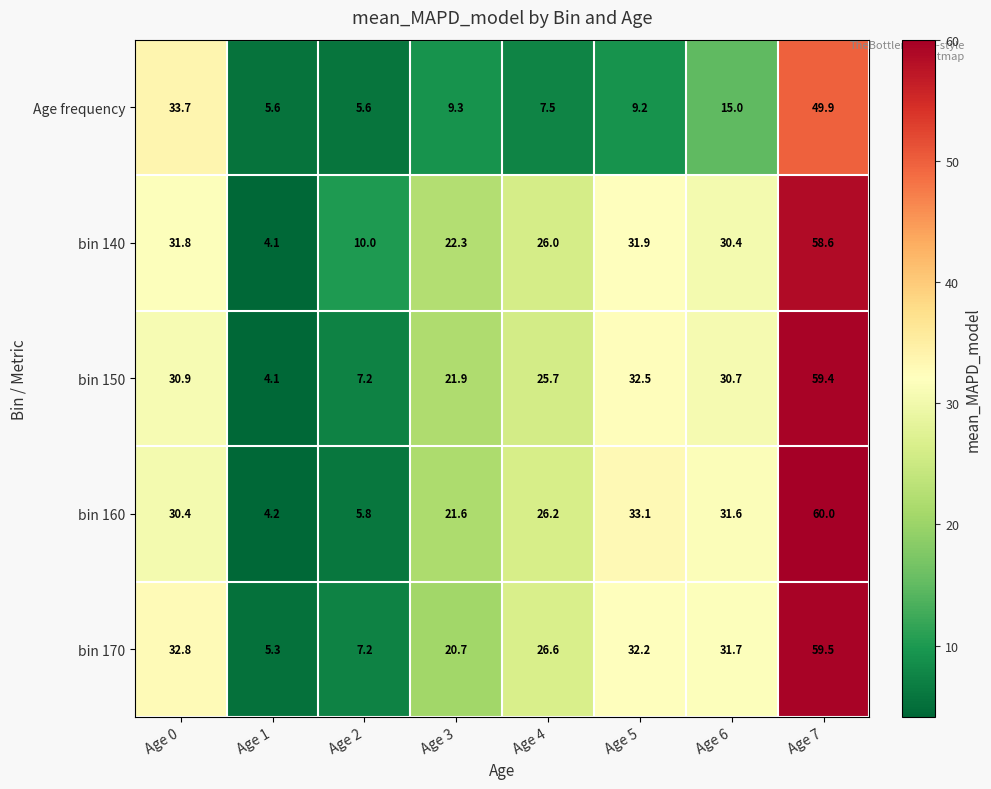

True or false: bin 160 has a value of 16.6 at Age 5.

False